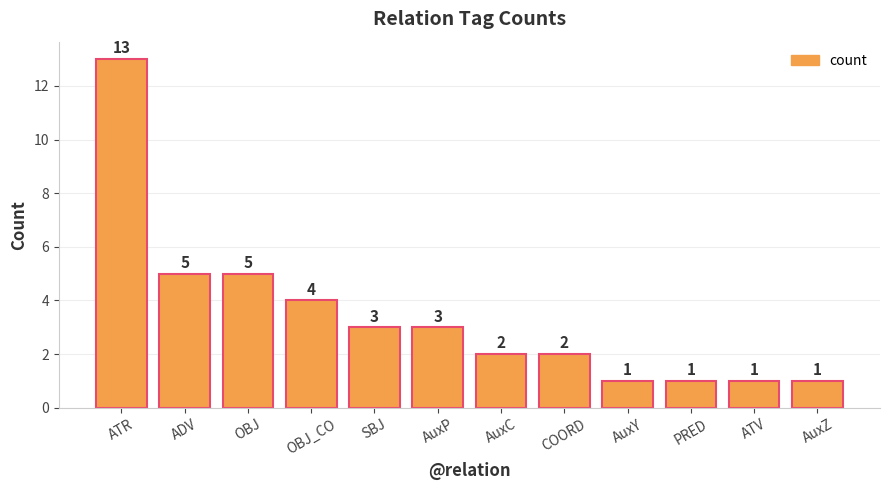

What is the sum of all values?

41